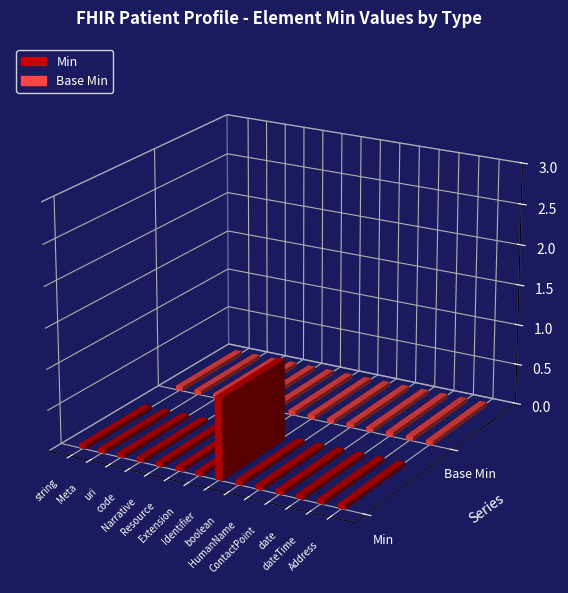

What are all the series names shown in the legend?

Min, Base Min